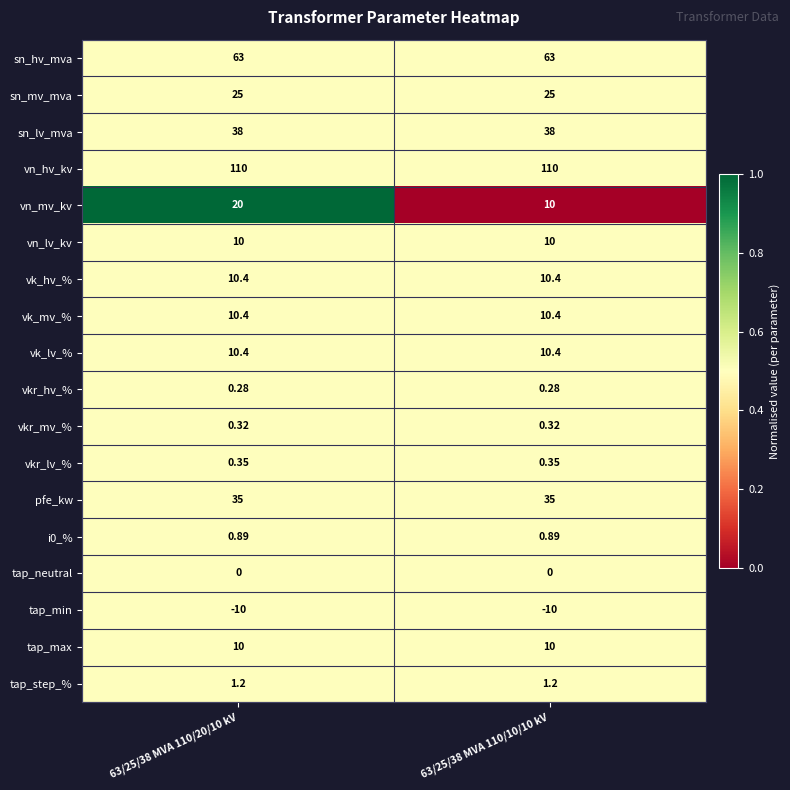

Which series has the largest range (max minus min)?

vn_mv_kv